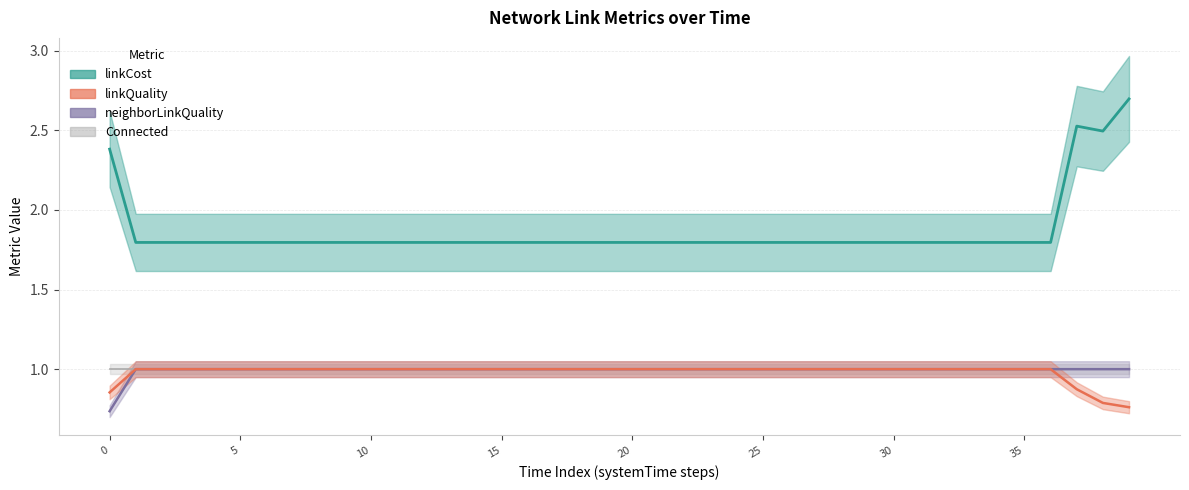

What is the sum of the linkQuality values at 1673433256 and 1673433233?

2.0